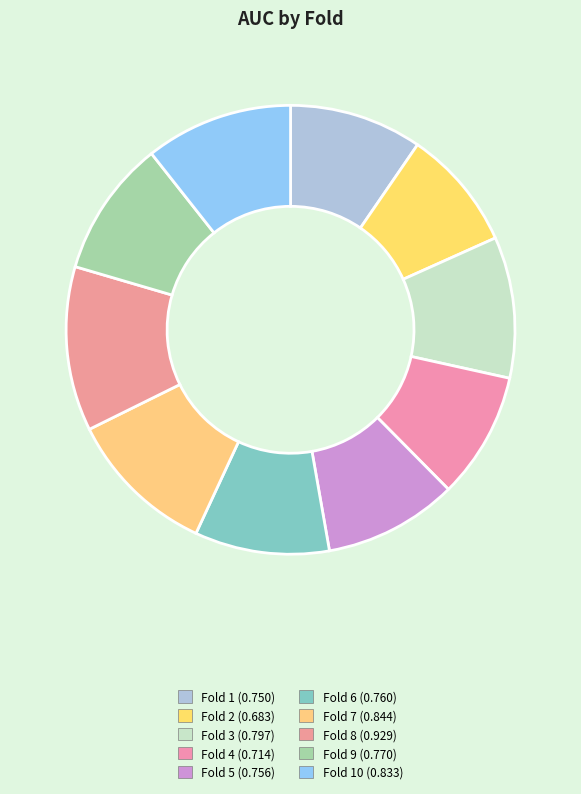

What is the smallest slice in the pie chart?

Fold 2